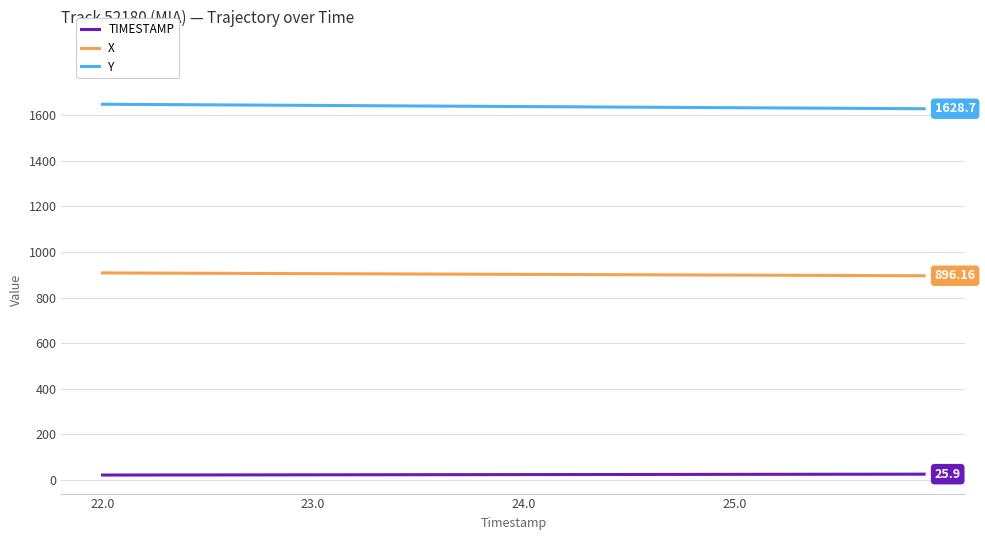

True or false: X and Y cross at least once.

False